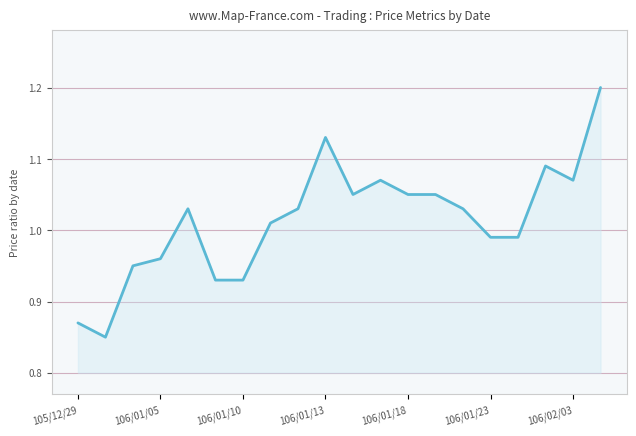

What is the sum of all values?

20.3